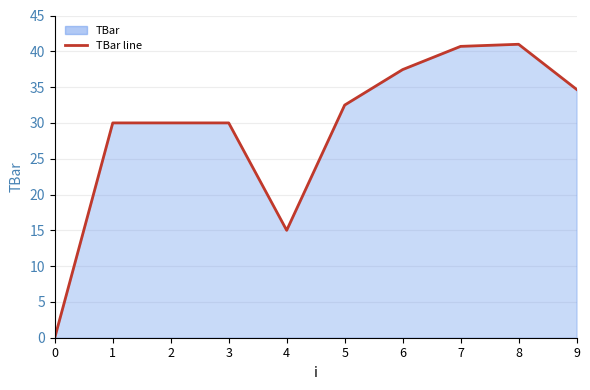

Does the chart have visible grid lines?

Yes